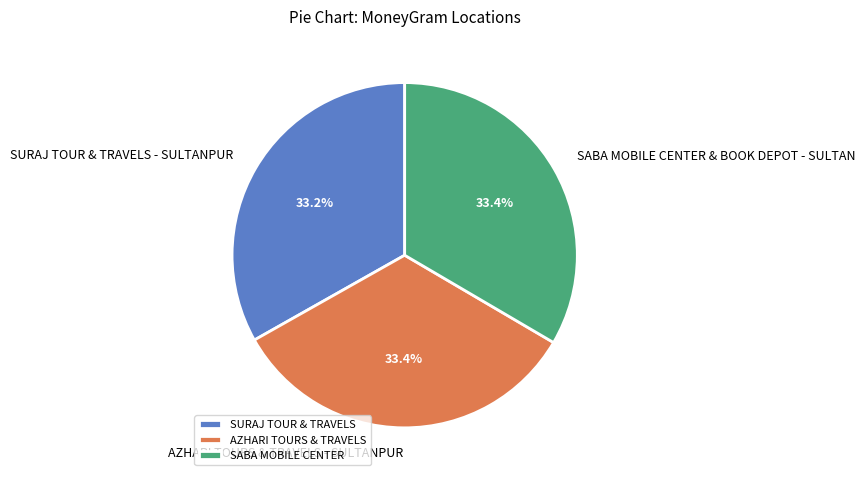

What percentage is the SABA MOBILE CENTER & BOOK DEPOT - SULTAN slice, to the nearest percent?

33%